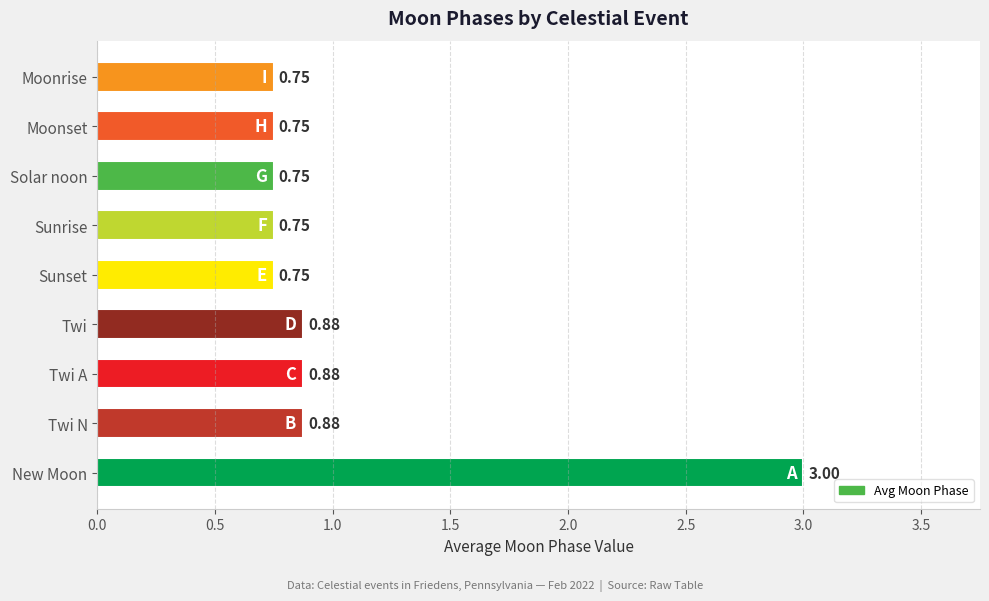

What is the sum of the values at Sunrise and Twi A?

1.6